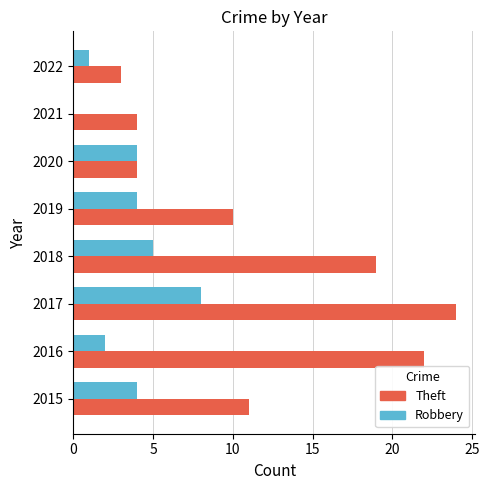

What is the greatest value displayed?

24